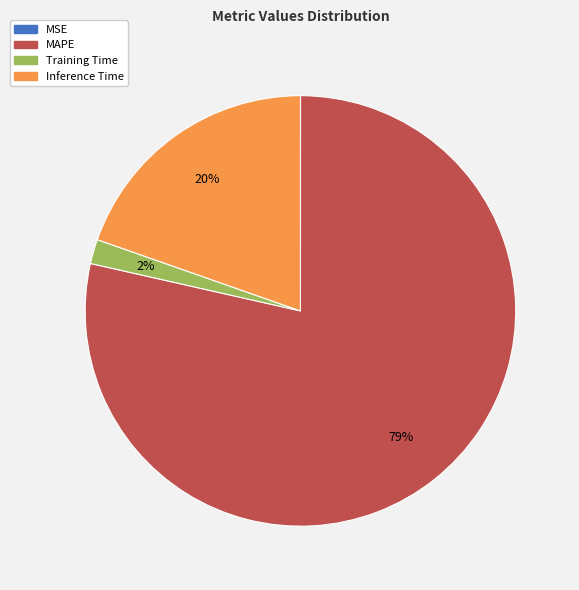

To the nearest percent, what is the combined percentage of Inference Time and MAPE?

98%